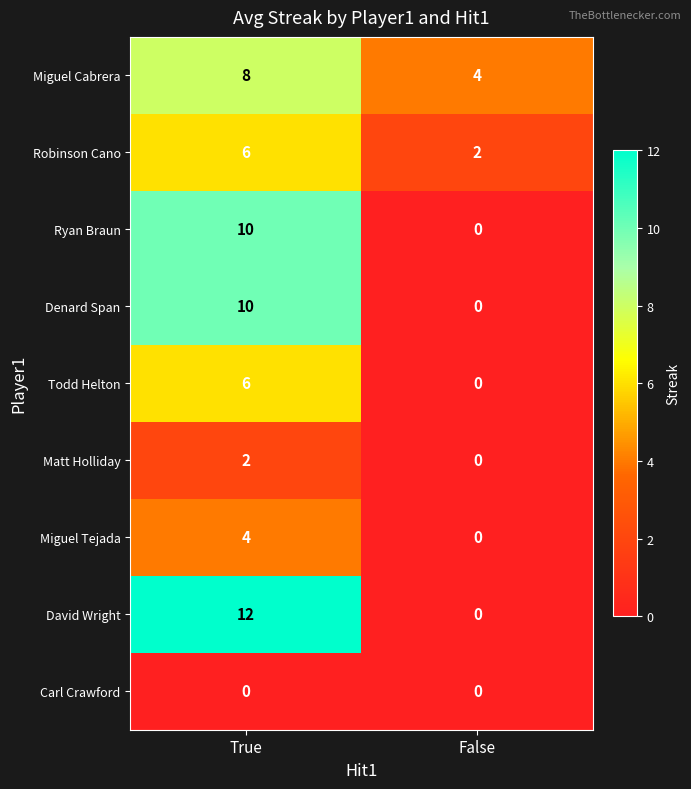

Reading left to right, transcribe all the data shown in this chart.

Miguel Cabrera: 8	4
Robinson Cano: 6	2
Ryan Braun: 10	0
Denard Span: 10	0
Todd Helton: 6	0
Matt Holliday: 2	0
Miguel Tejada: 4	0
David Wright: 12	0
Carl Crawford: 0	0